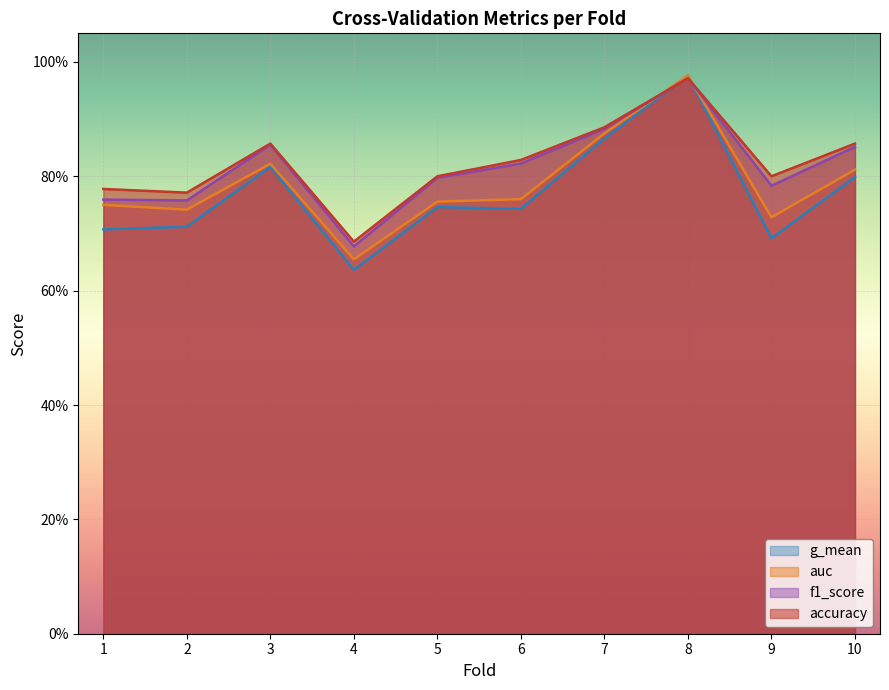

List the labels in order of accuracy value, smallest first.

4, 2, 1, 5, 9, 6, 3, 10, 7, 8